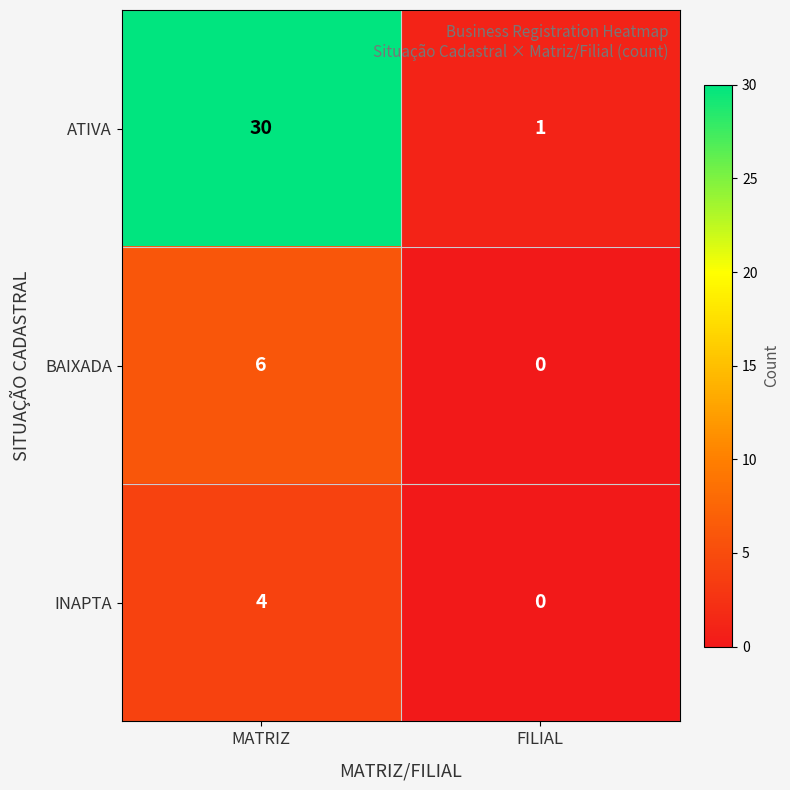

At how many categories does at least one series exceed 11?

1